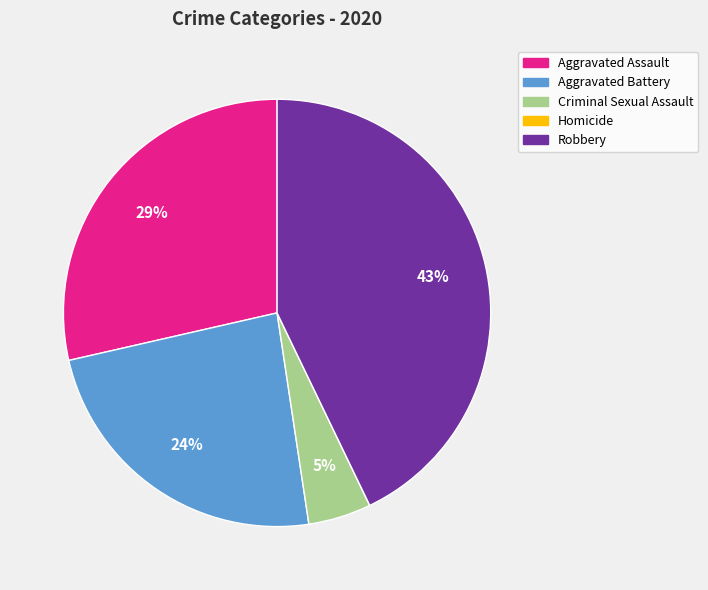

Which category has the biggest portion of the pie?

Robbery